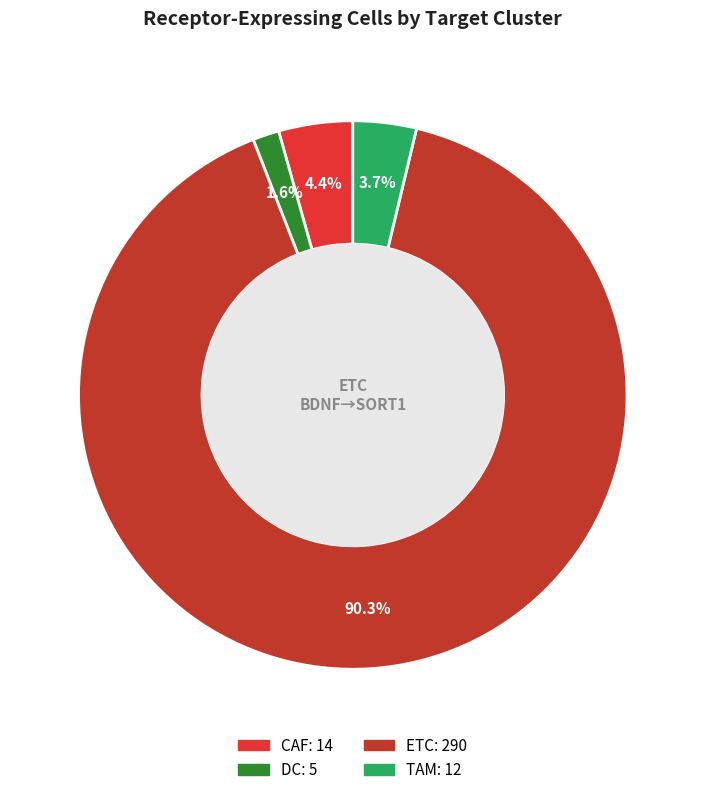

To the nearest percent, what is the difference between the largest and smallest slice percentages?

89%